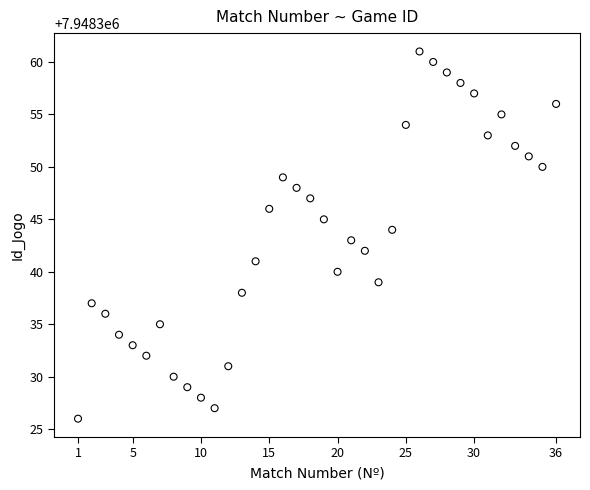

What is the range of Y values (max minus min)?

35